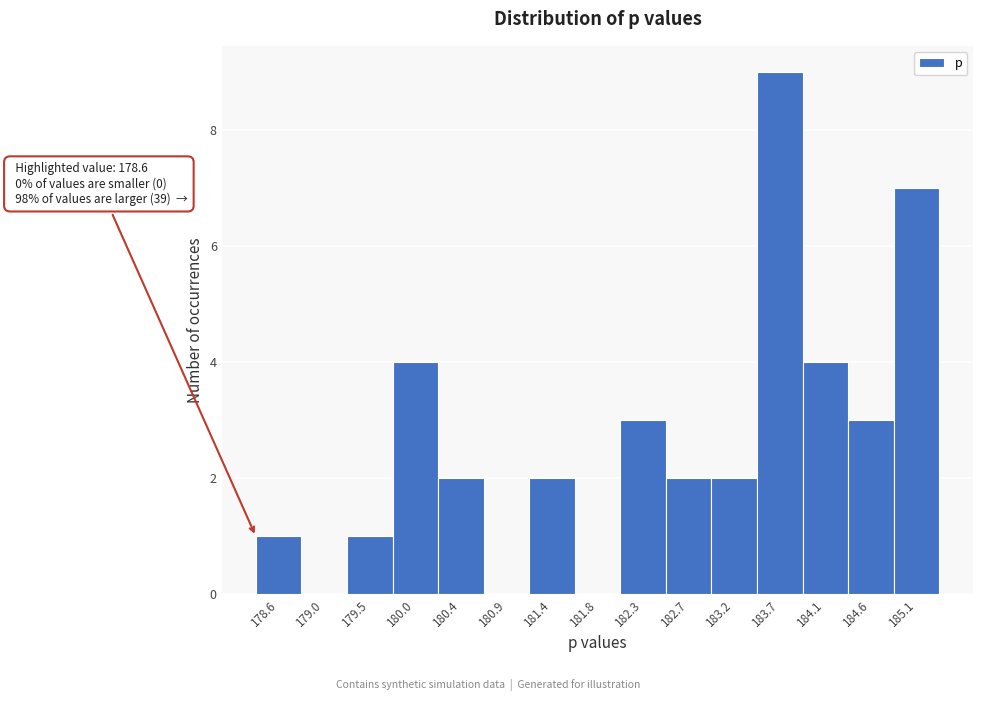

Reading left to right, transcribe all the data shown in this chart.

178.6=1	179.0=0	179.5=1	180.0=4	180.4=2	180.9=0	181.4=2	181.8=0	182.3=3	182.7=2	183.2=2	183.7=9	184.1=4	184.6=3	185.1=7